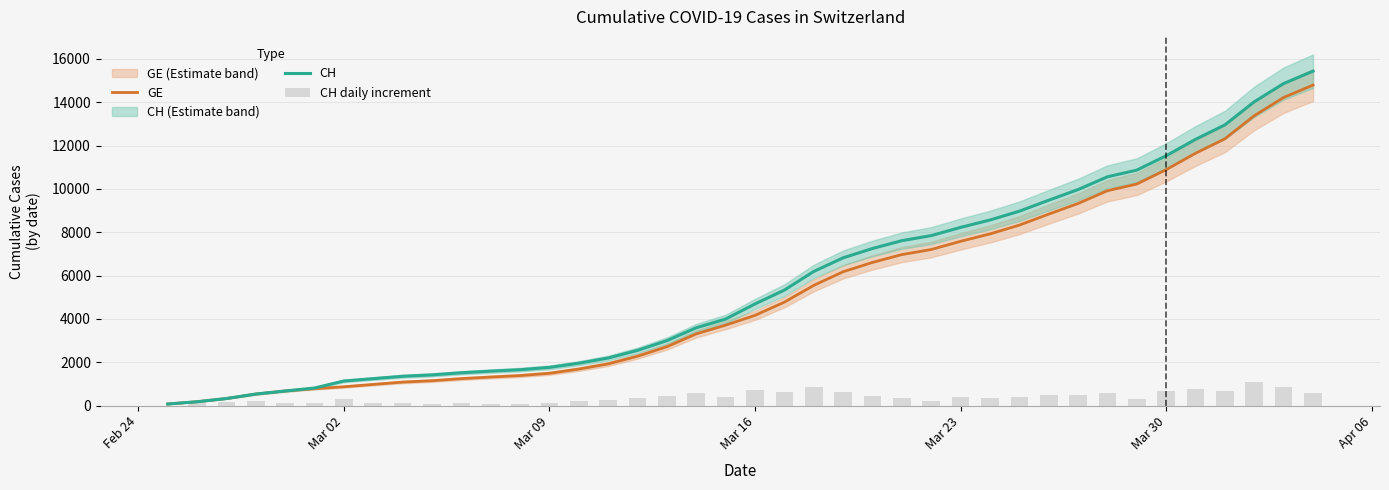

The value of GE at 30 is 2291. True or false?

False